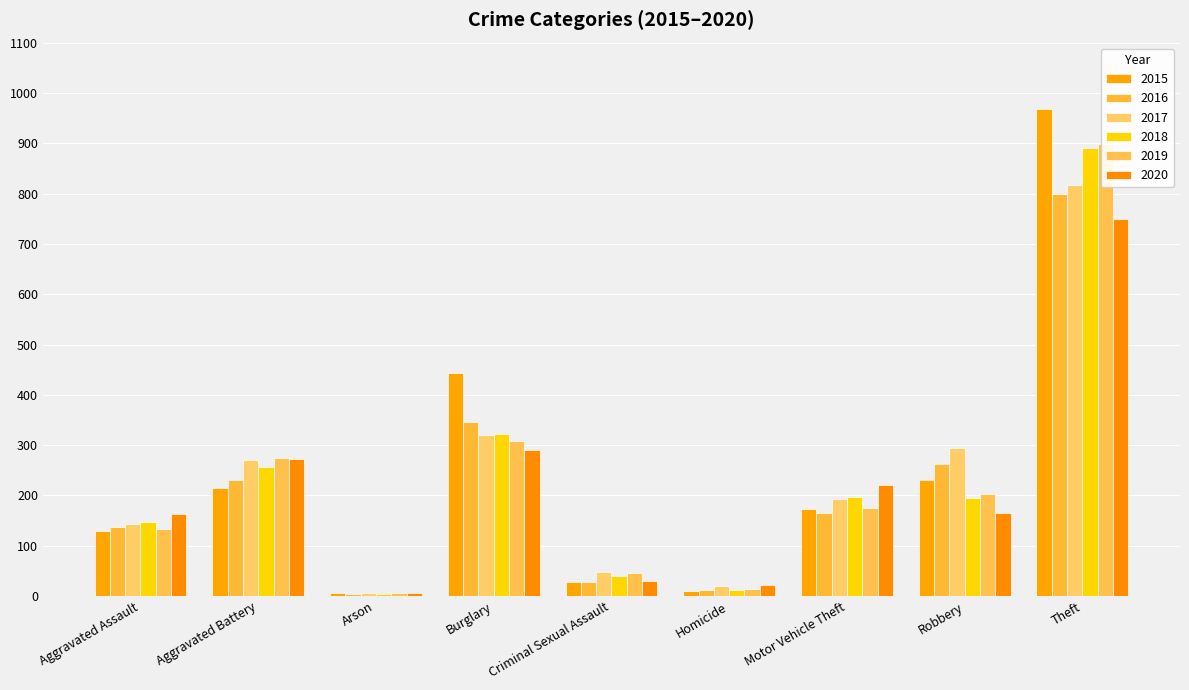

What is the spread (max minus min) of values at Aggravated Battery?

61